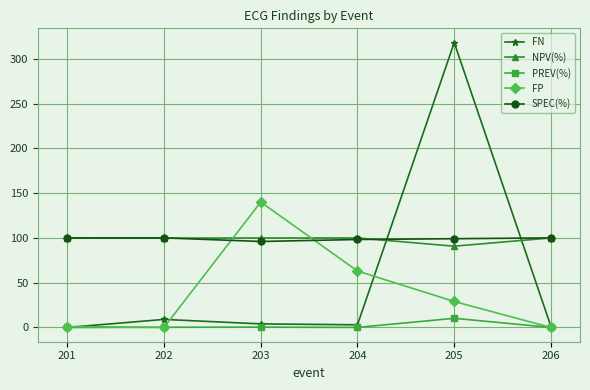

What is the highest value of the SPEC(%) series?

100.0